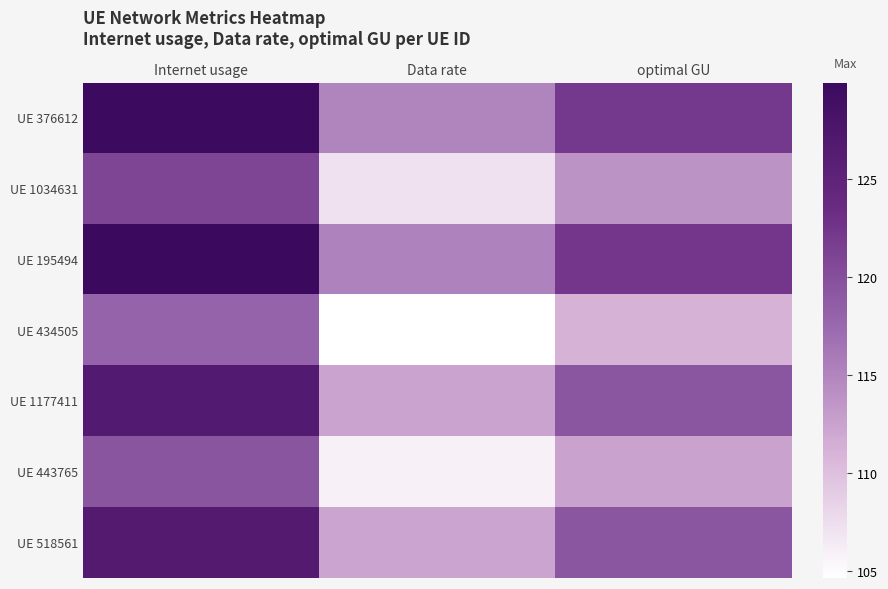

At which category is the sum across all series the highest?

Internet usage